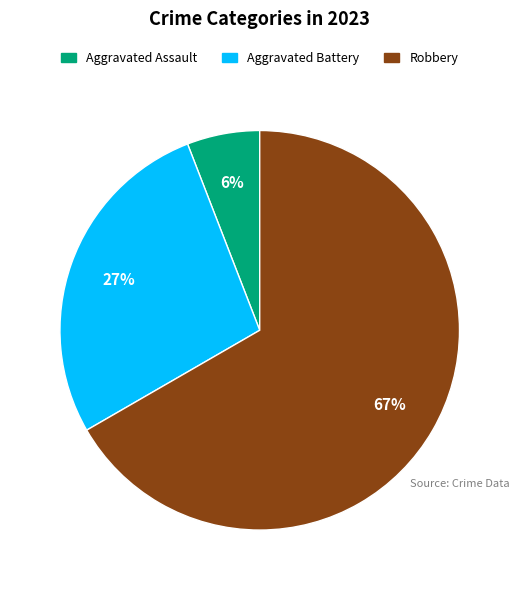

To the nearest percent, what is the average slice percentage?

33%